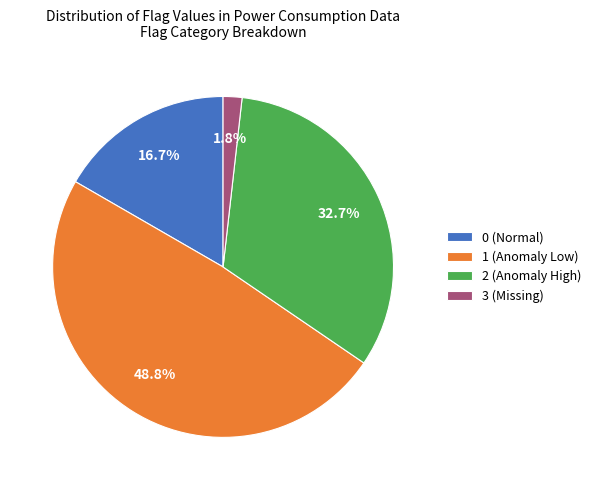

True or false: 2 accounts for 54% of the total.

False